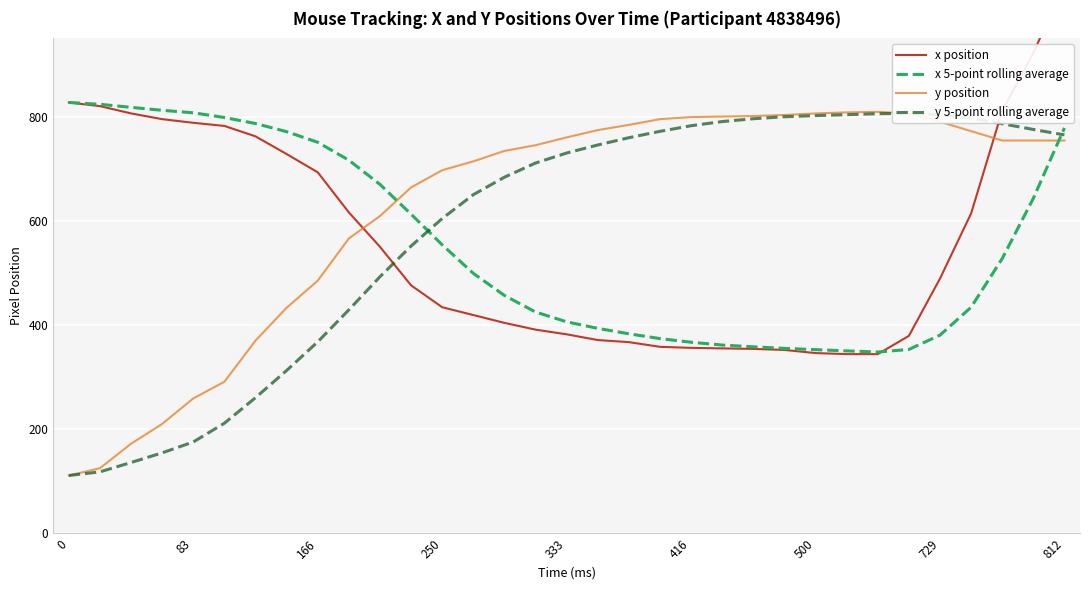

The value of y position at 166 is 780.0. True or false?

False